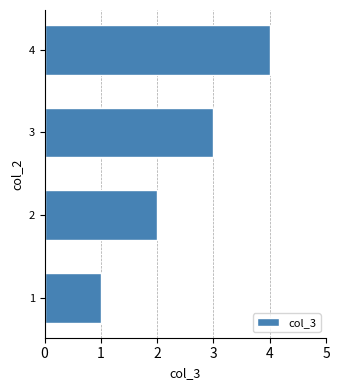

Is it true that the value at 4 is 2?

False